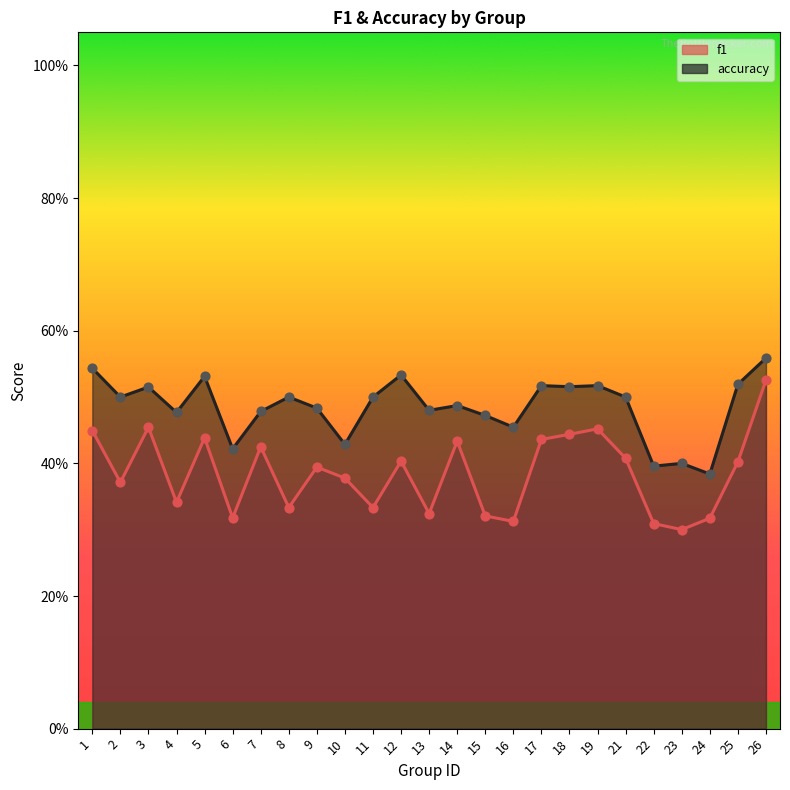

Which series reaches the minimum Y coordinate?

f1